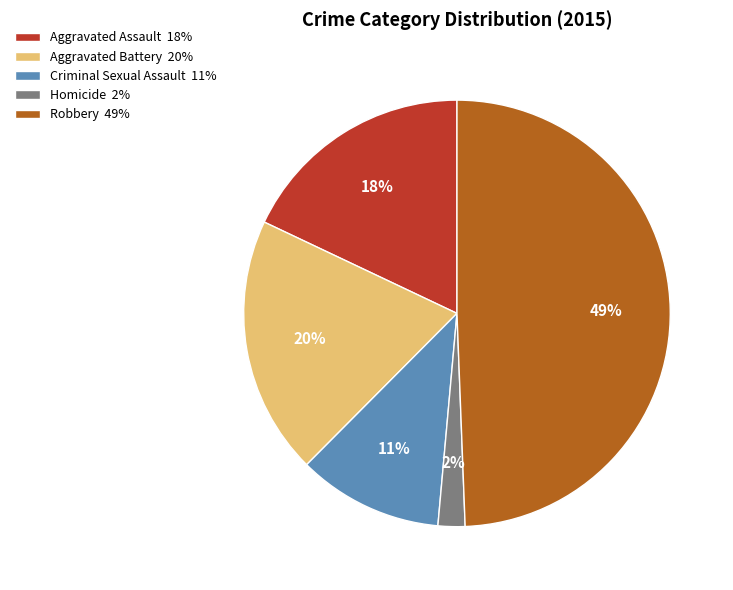

Does Aggravated Battery represent more than half of the total?

No